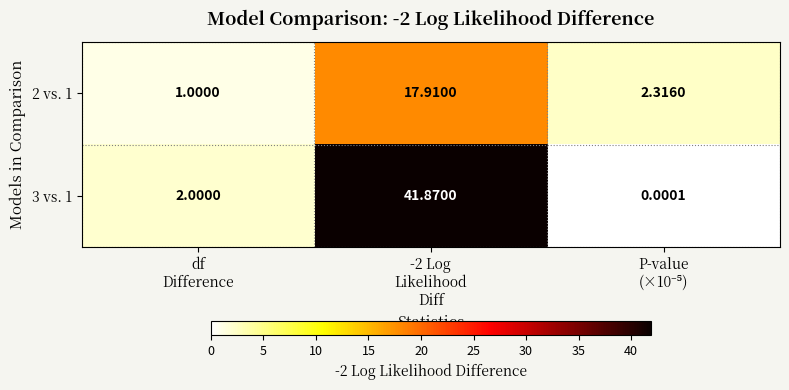

What is the difference between the highest and lowest values at -2 Log
Likelihood
Diff?

24.0